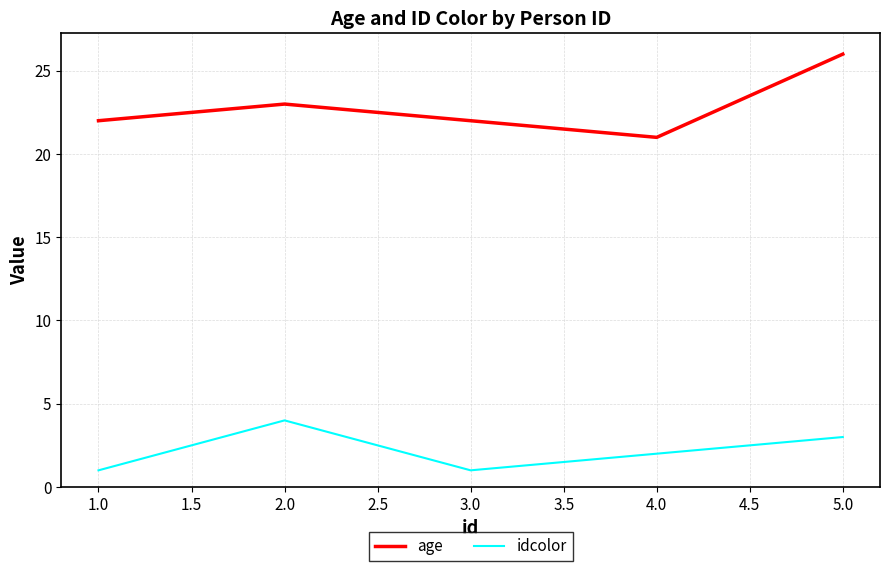

Rank the series by their maximum value, from highest to lowest.

age, idcolor